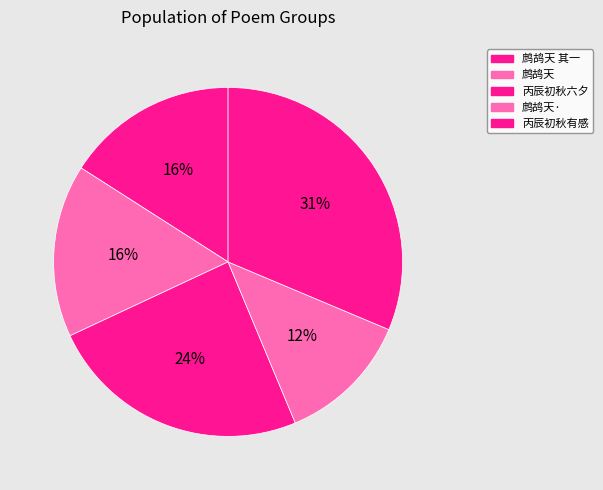

How many segments does this pie chart have?

5